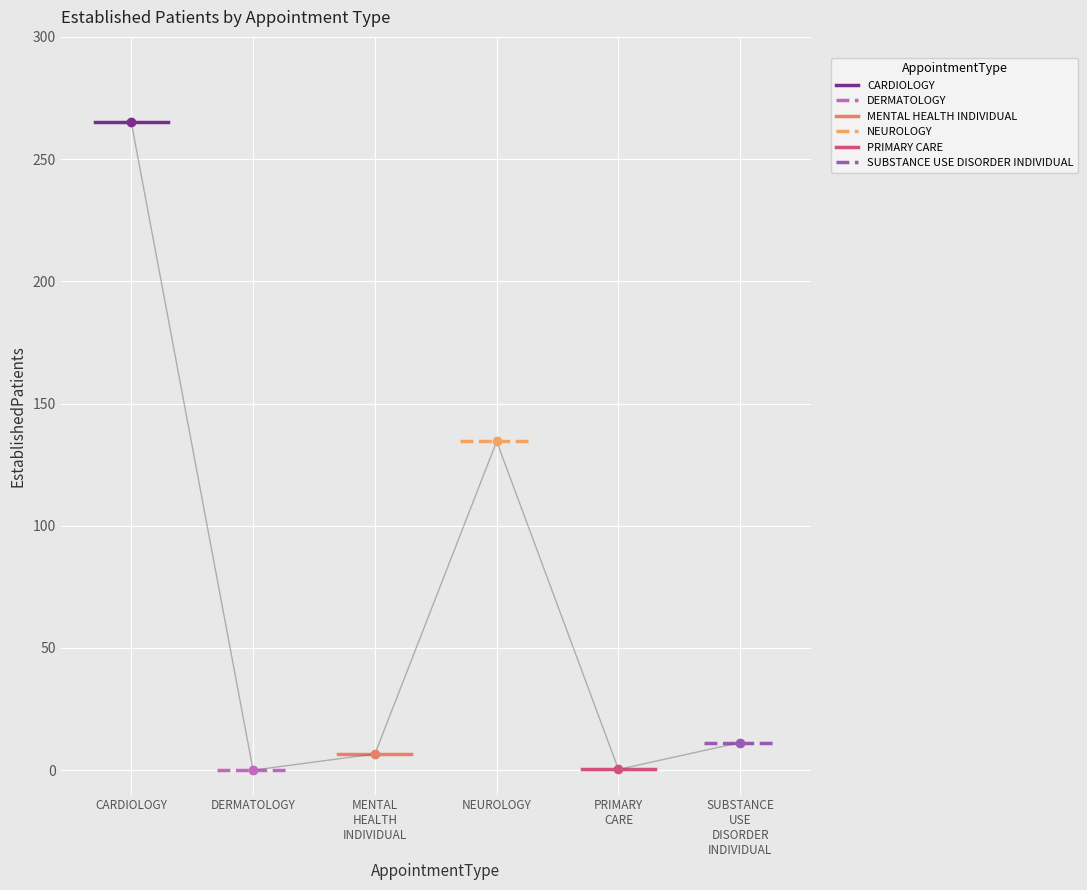

What is the value of the MENTAL HEALTH INDIVIDUAL point at the 2nd from the left?

6.6